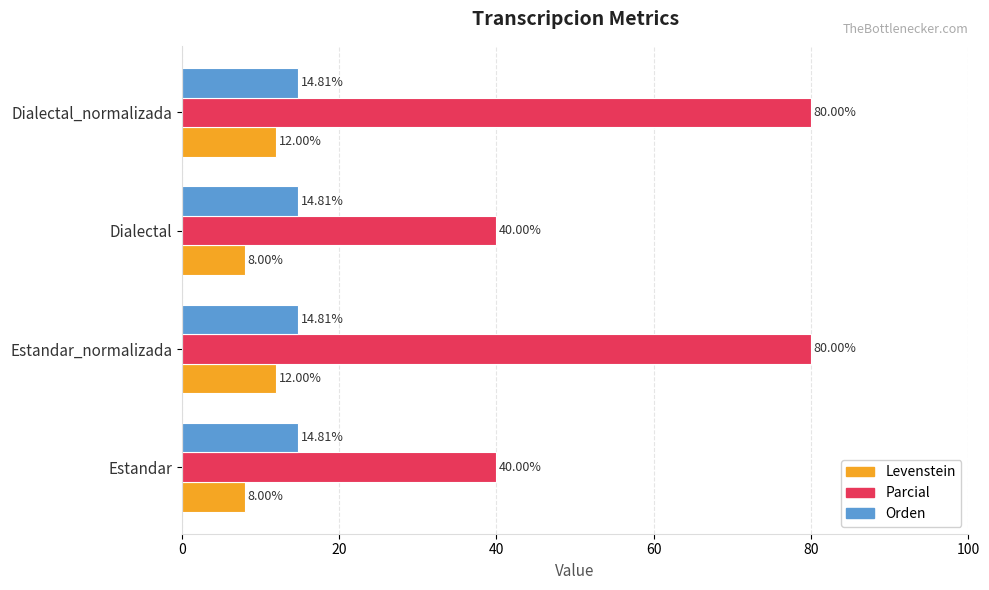

Is the value of Parcial at Dialectal greater than the value of Orden at Estandar_normalizada?

Yes